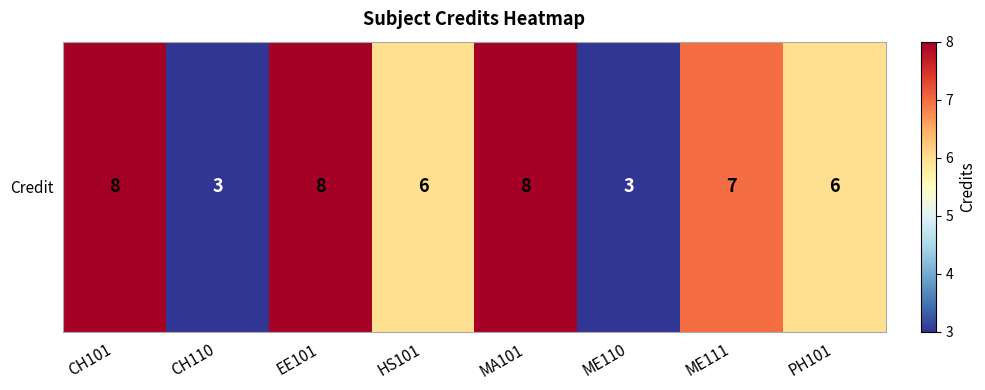

Rank the categories by value from highest to lowest.

CH101, EE101, MA101, ME111, HS101, PH101, CH110, ME110